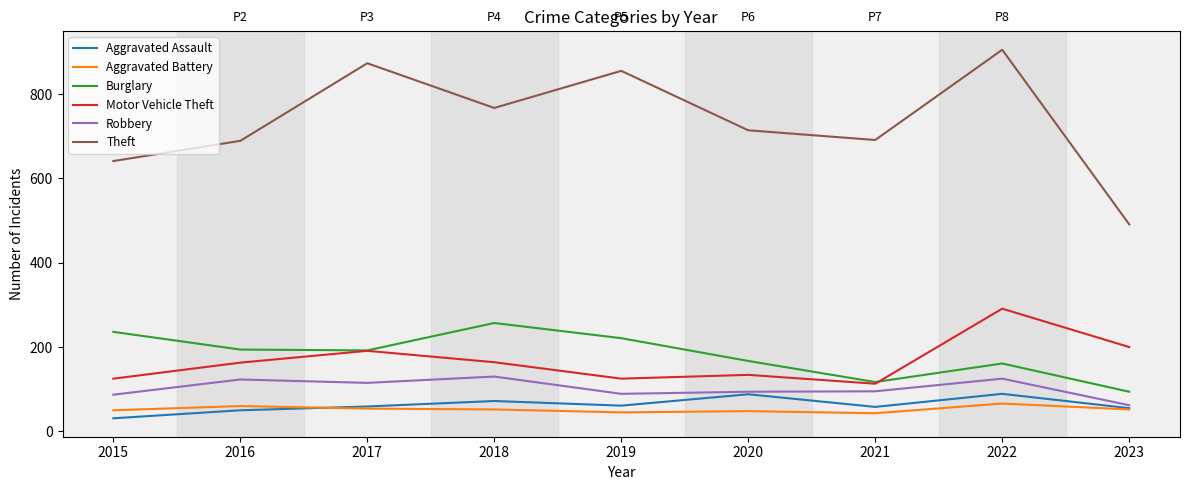

Does the chart display data point markers on the line(s)?

No